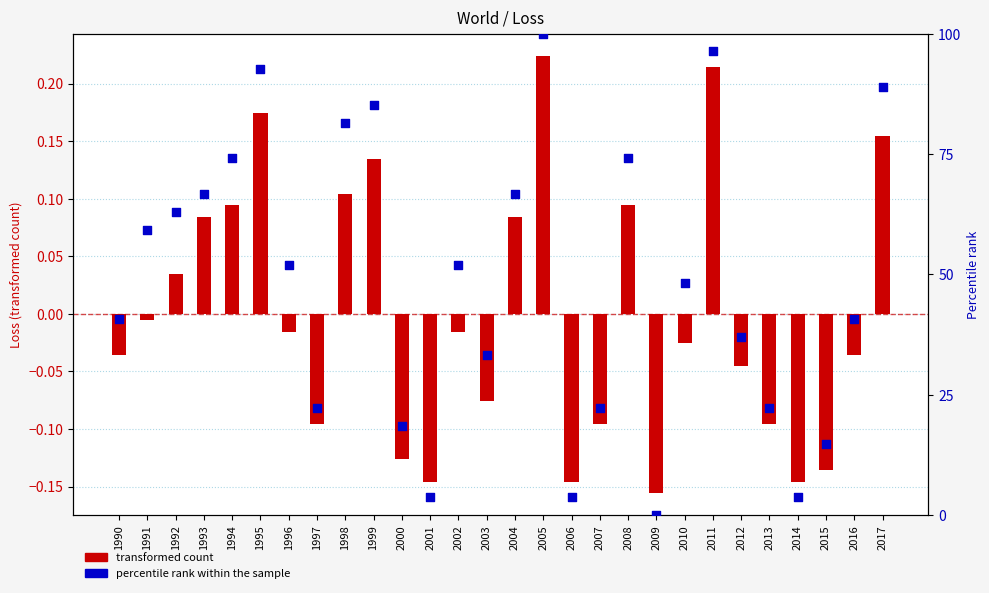

What are all the series names shown in the legend?

transformed count, percentile rank within the sample